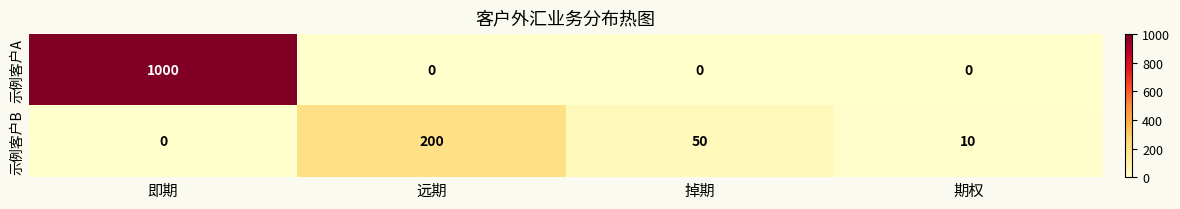

What is the average value of the 示例客户B series?

65